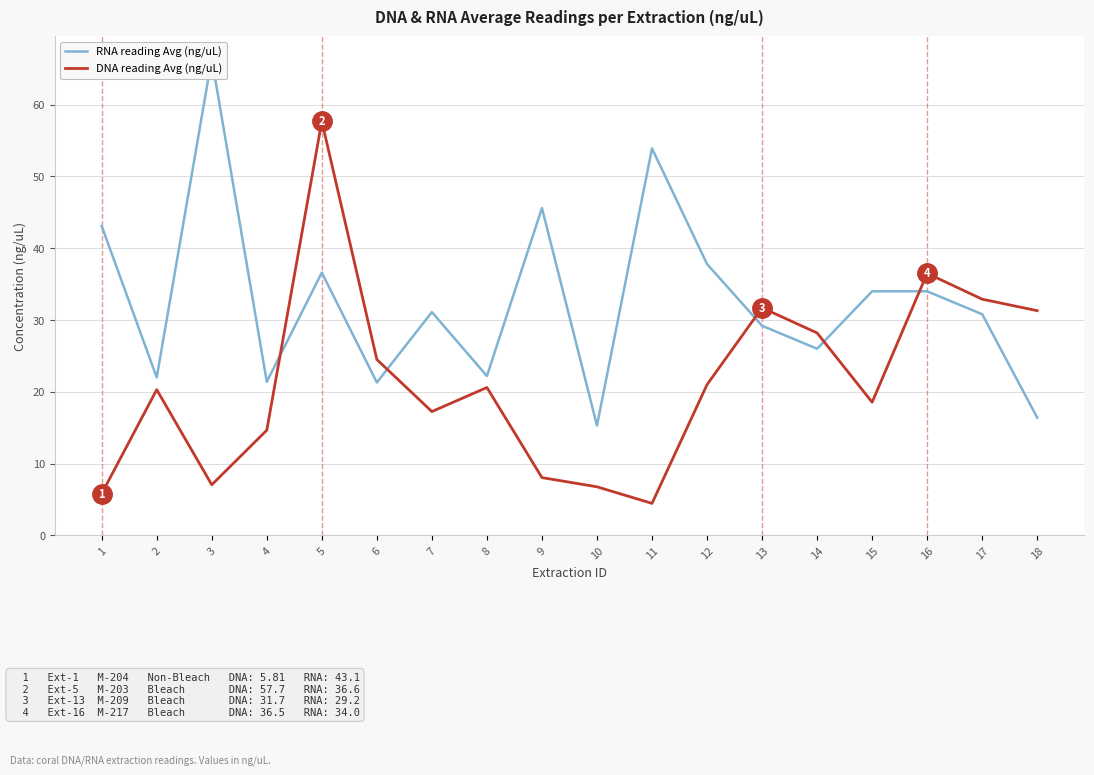

At which category does RNA reading Avg (ng/uL) reach its first local peak?

3